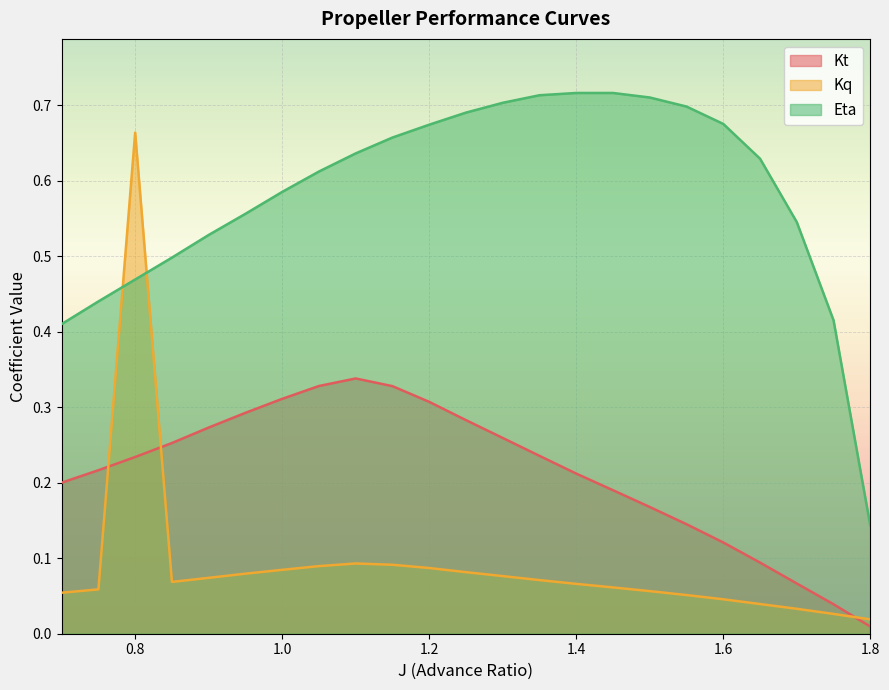

List the series in order of their overall mean, highest first.

Eta, Kt, Kq